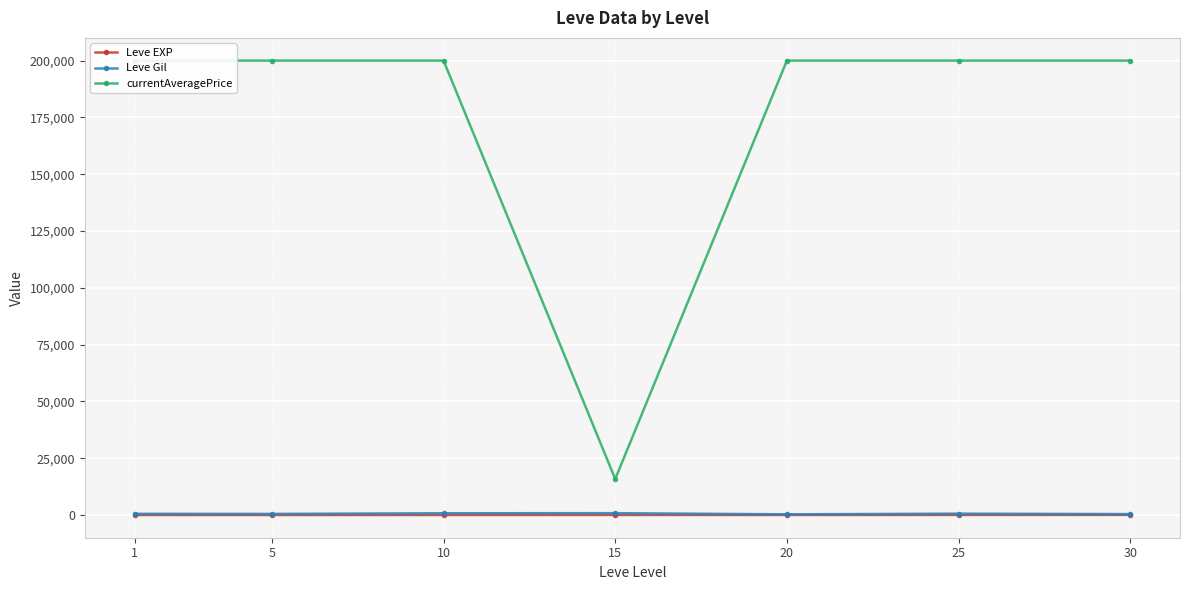

Count the number of categories in the chart.

7